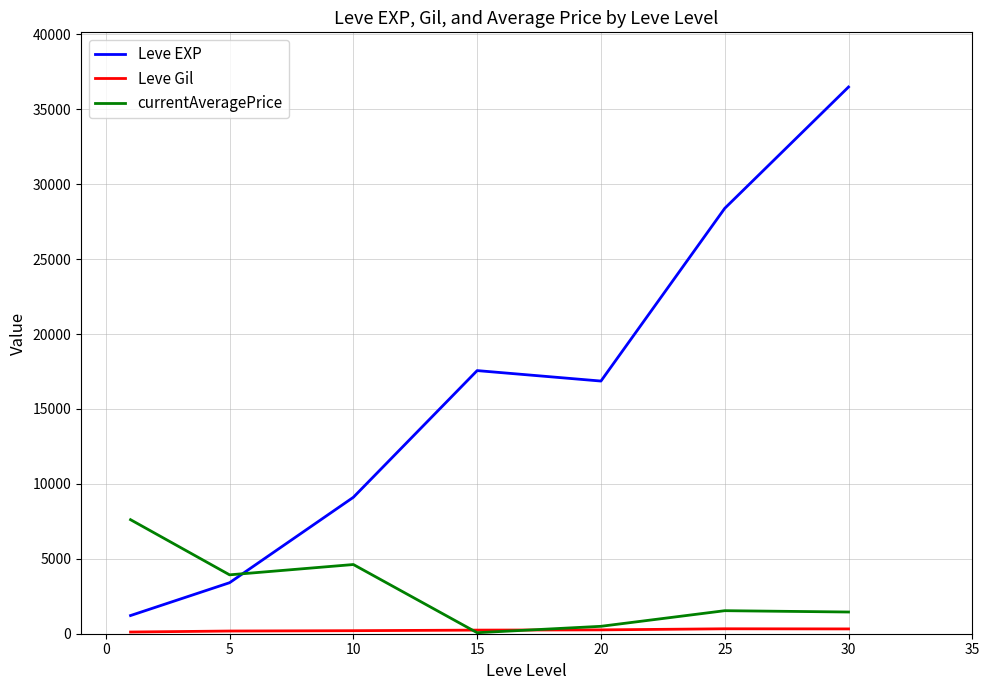

Which series has the widest spread of values?

Leve EXP